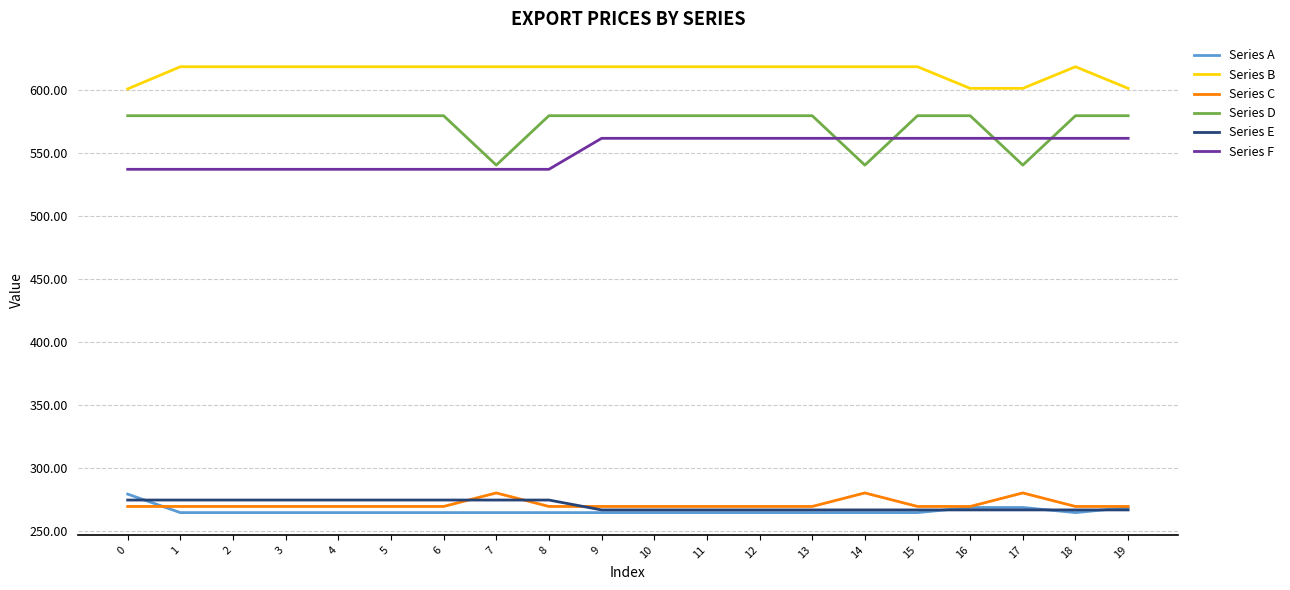

True or false: Series E has a value of 266.8 at 9.

True